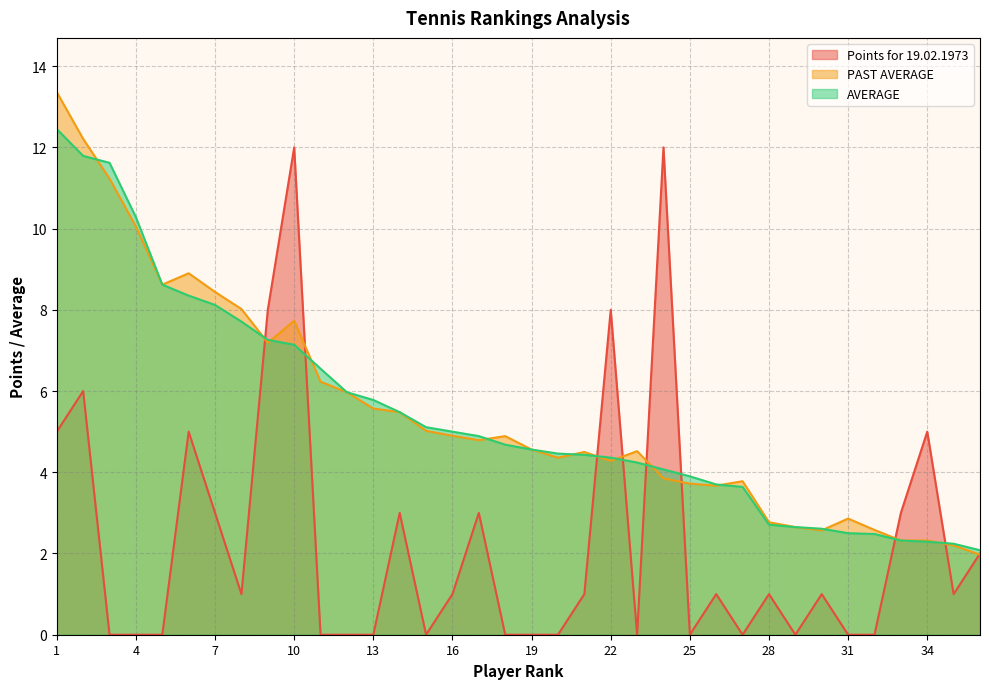

After their last crossing, which series has the higher values: PAST AVERAGE or Points for 19.02.1973?

Points for 19.02.1973